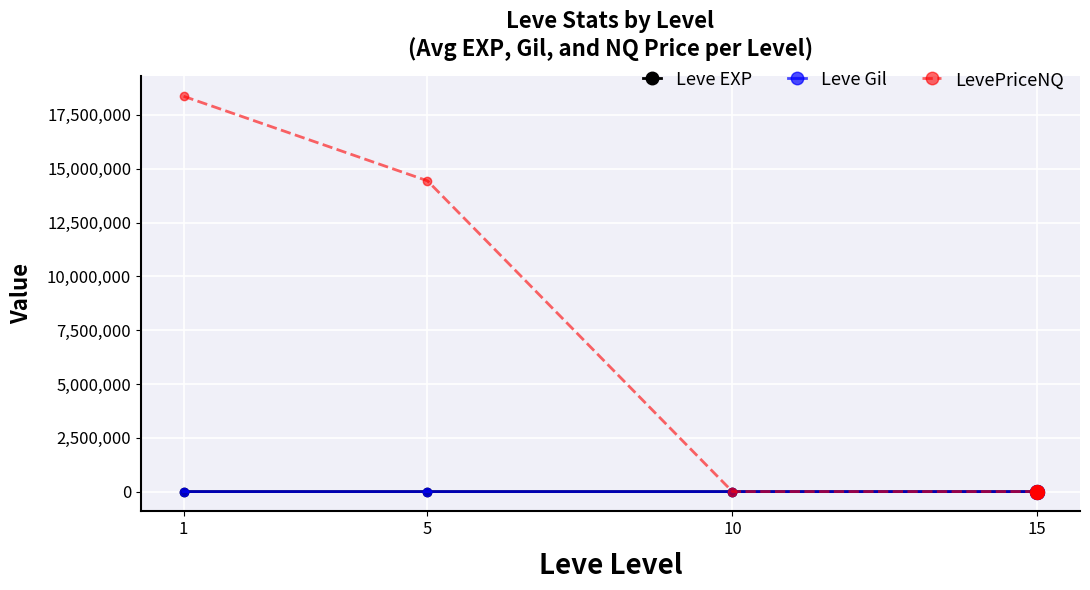

How many interior local valleys does the Leve EXP series have?

1